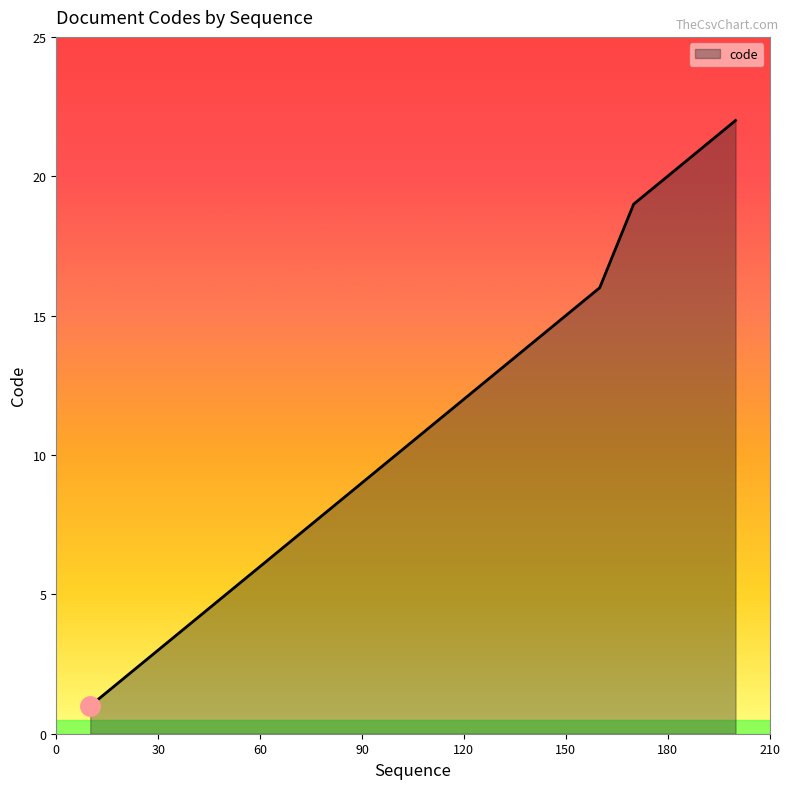

What is the average value?

11